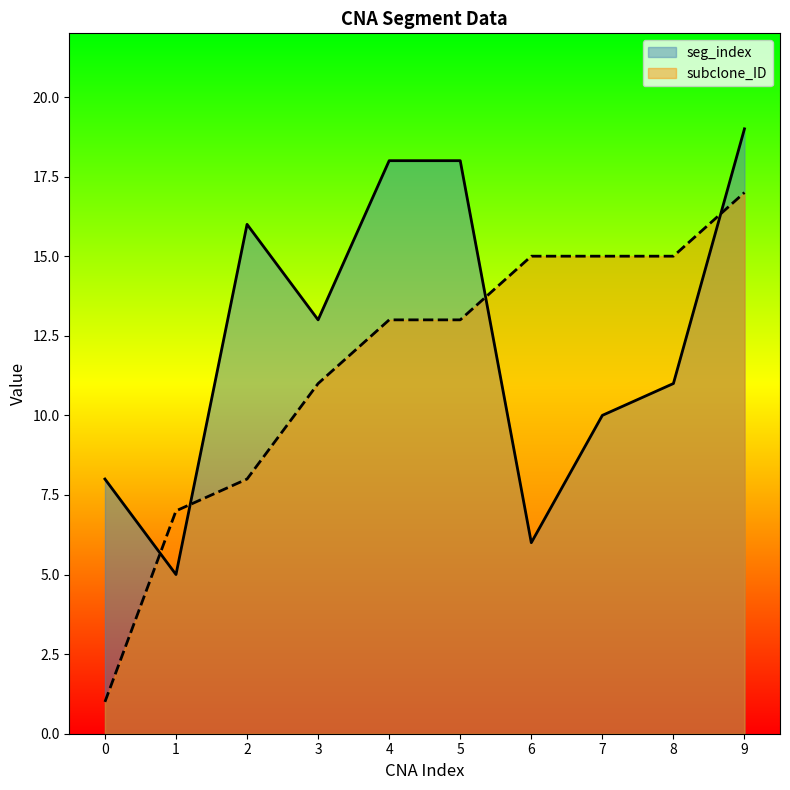

How many values in the subclone_ID series exceed 13?

4